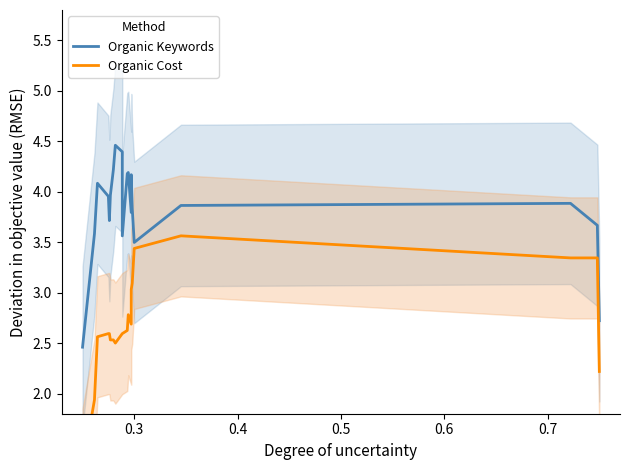

What are all the series names shown in the legend?

Organic Keywords, Organic Cost